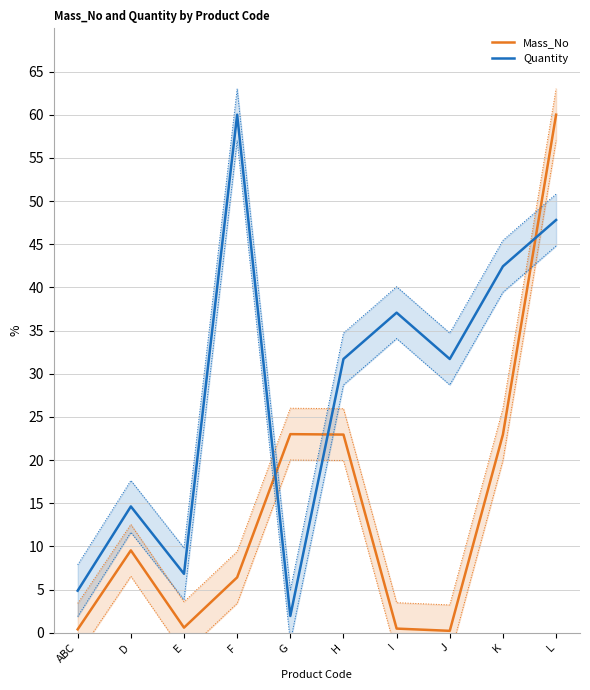

Reading right to left, extract all data points from this chart.

Mass_No: 60.0	23.0	0.2	0.5	23.0	23.0	6.4	0.6	9.5	0.4
Quantity: 47.8	42.4	31.7	37.1	31.7	2.0	60.0	6.8	14.6	4.9